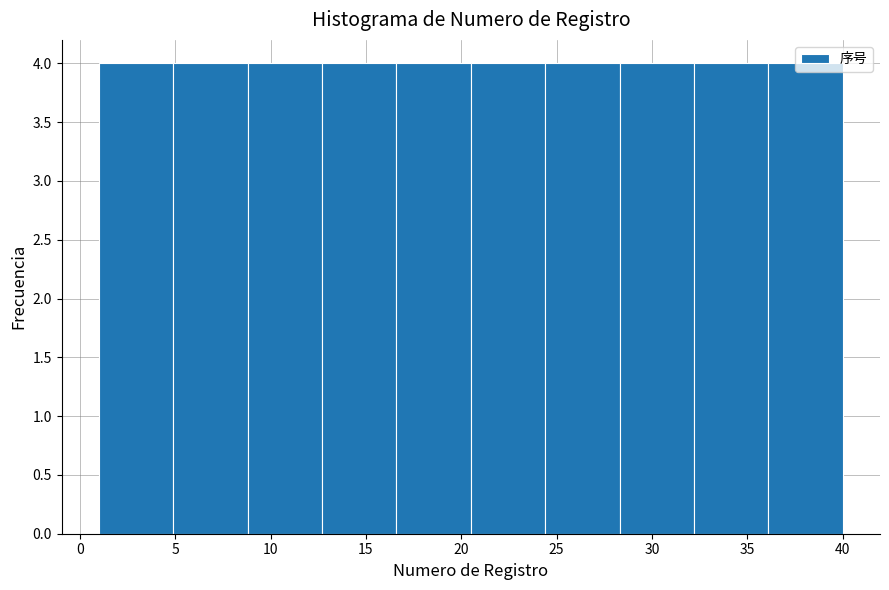

How tall is the bar that spans 12.7 to 16.6 on the x-axis? Neither the bar edges nor the heights are printed on the chart, so give them approximately, as read against the axes.

4